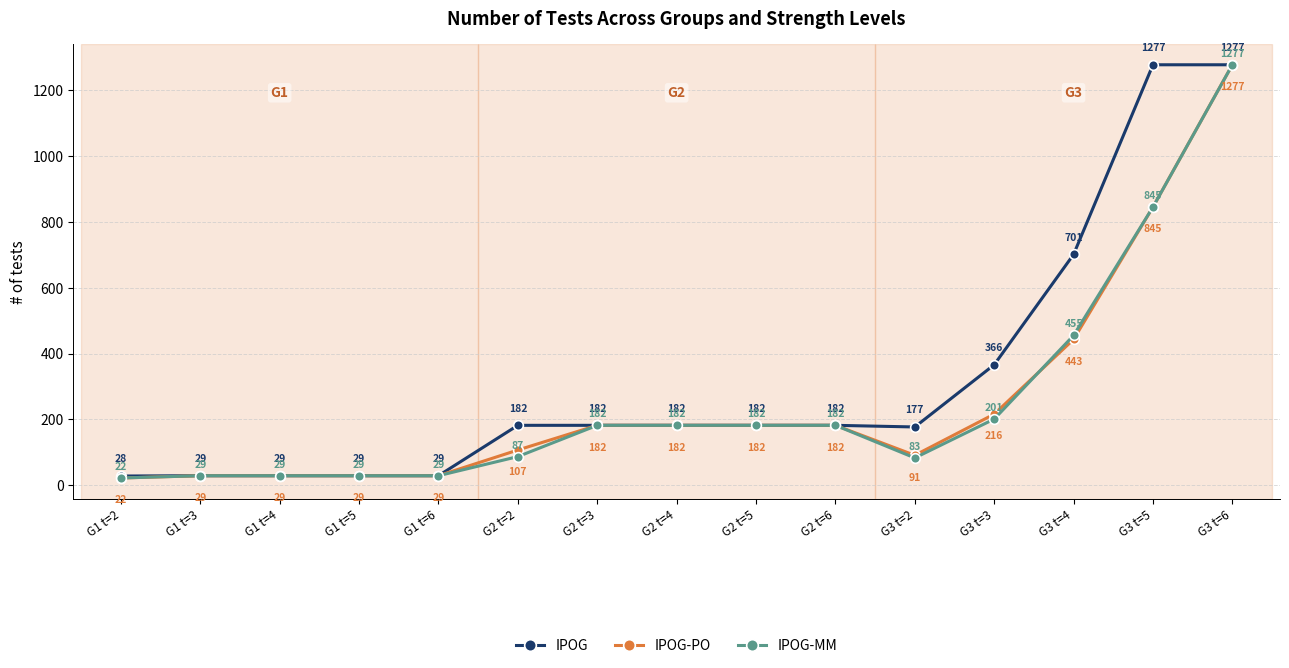

What are all the series names shown in the legend?

IPOG, IPOG-PO, IPOG-MM